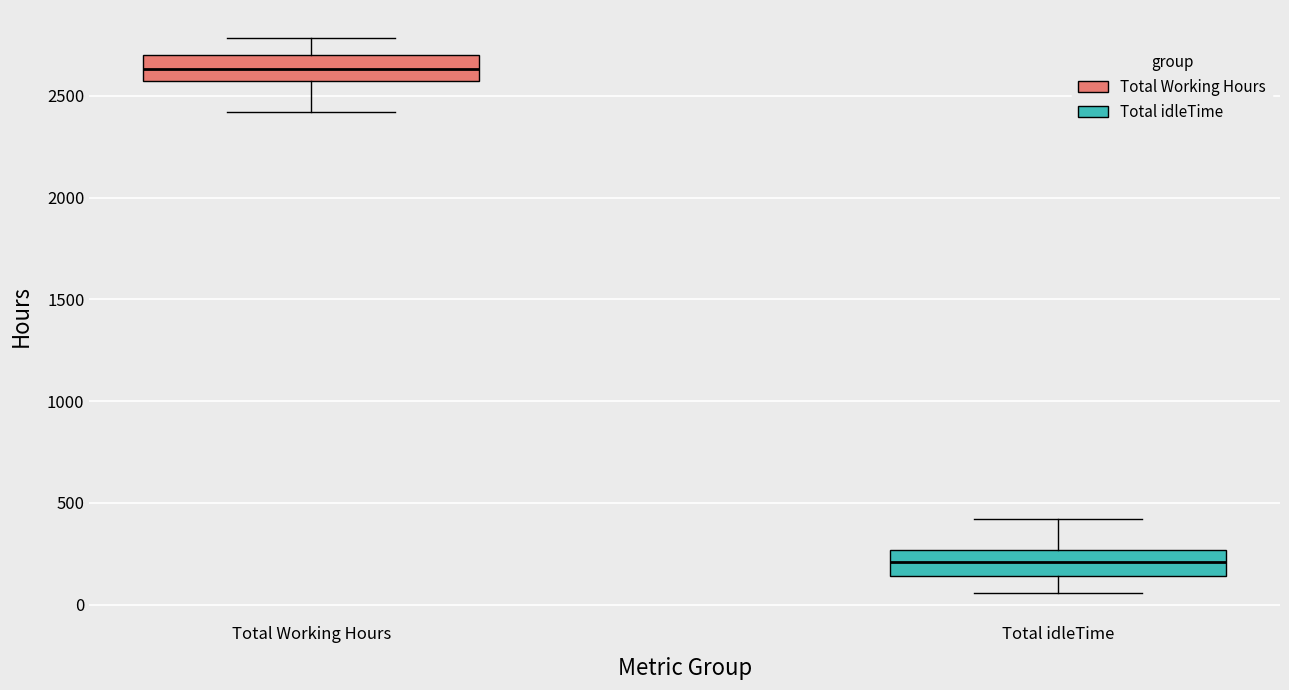

Where is the upper edge of the box for Total idleTime on the y-axis? The values are not printed on the chart, so give them approximately, as read against the axis.

250